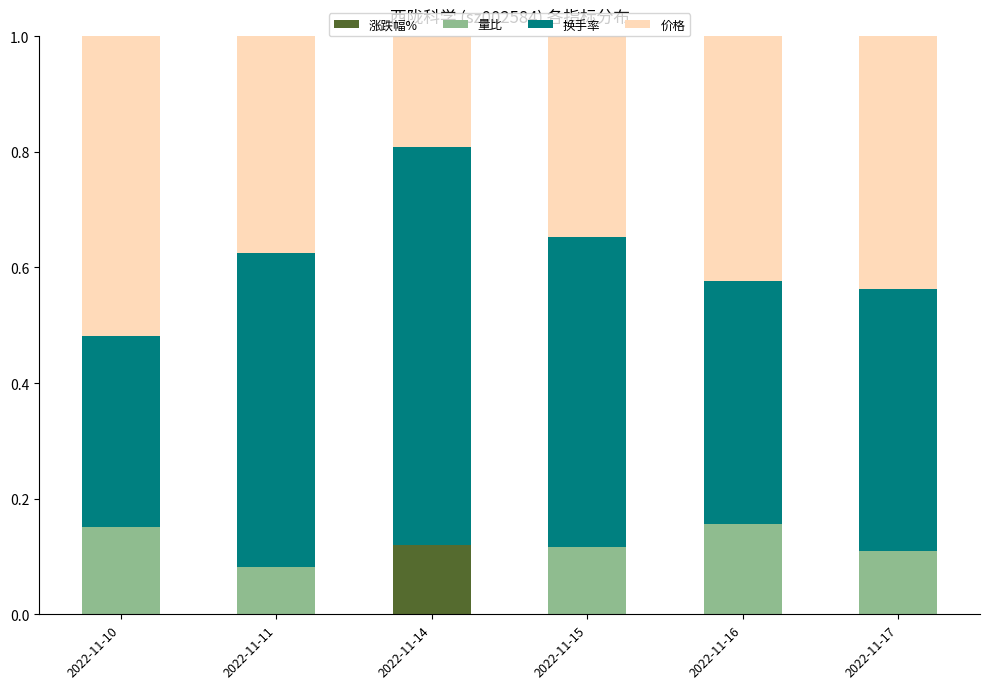

Which category has the highest value in the 涨跌幅% series?

2022-11-14